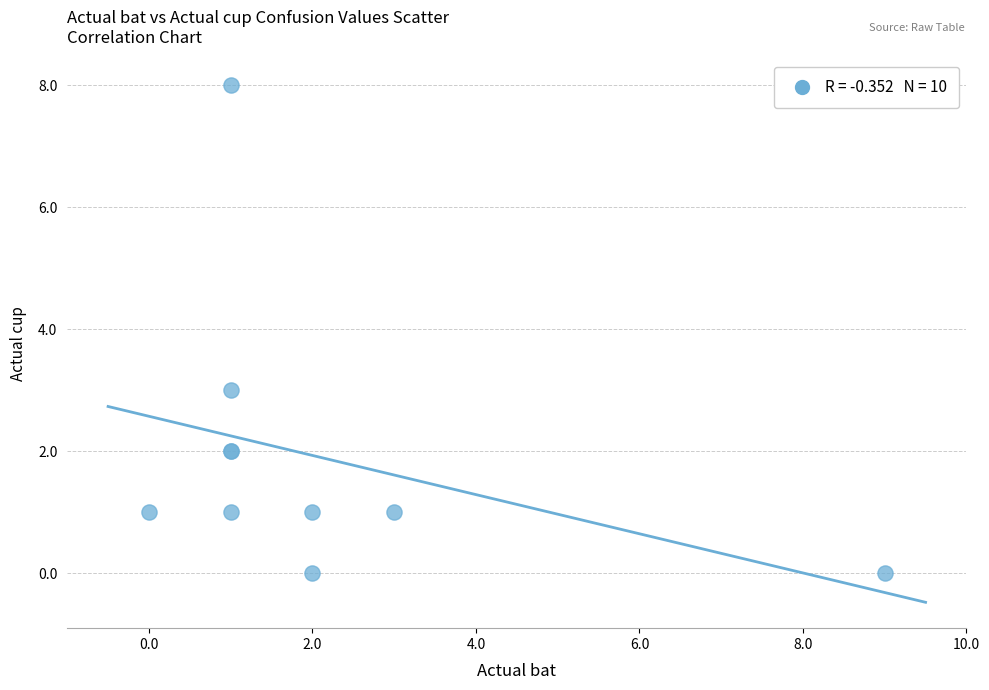

What Y value in the scatter plot is closest to 4?

3